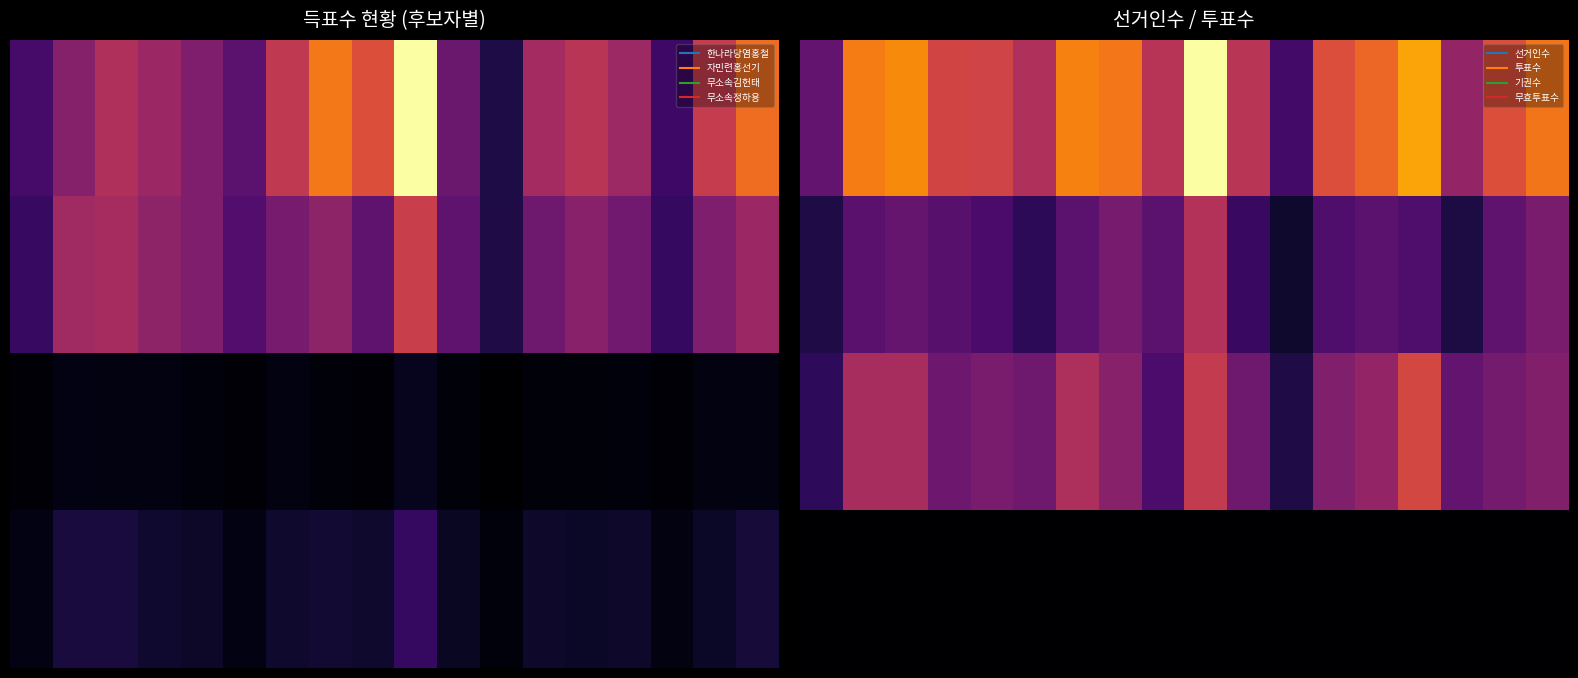

What is the difference between the highest and lowest values at 0?

7136